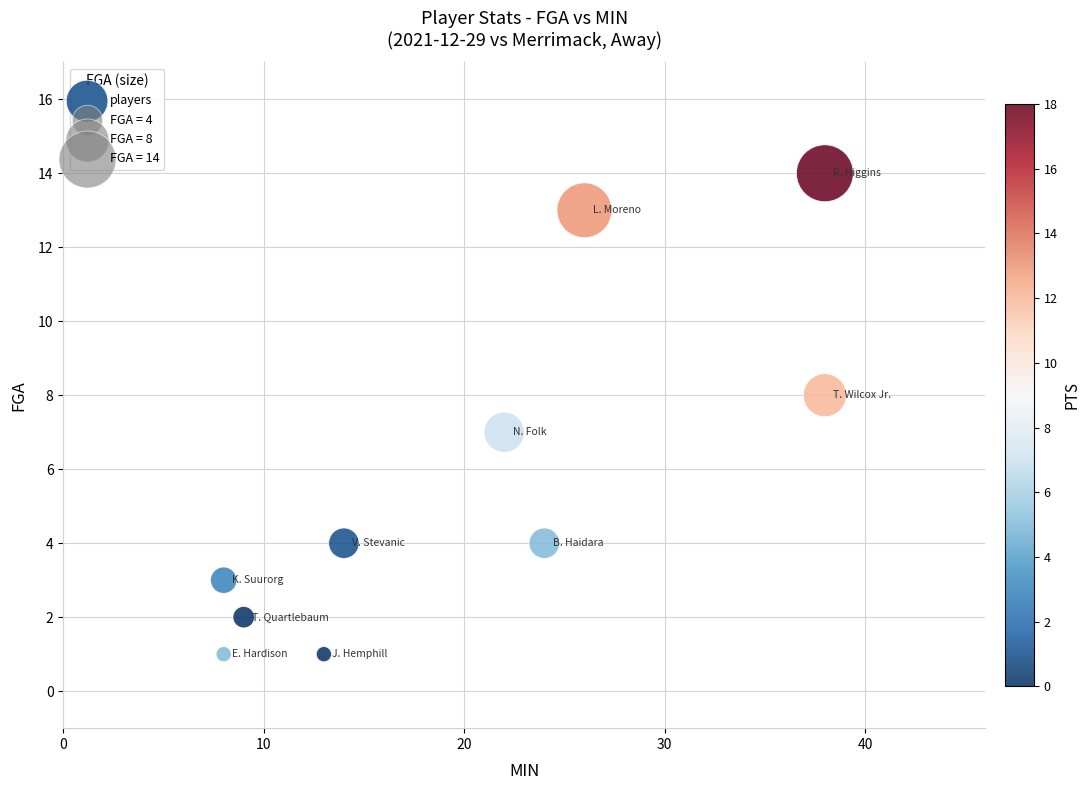

What is the range of Y values (max minus min)?

13